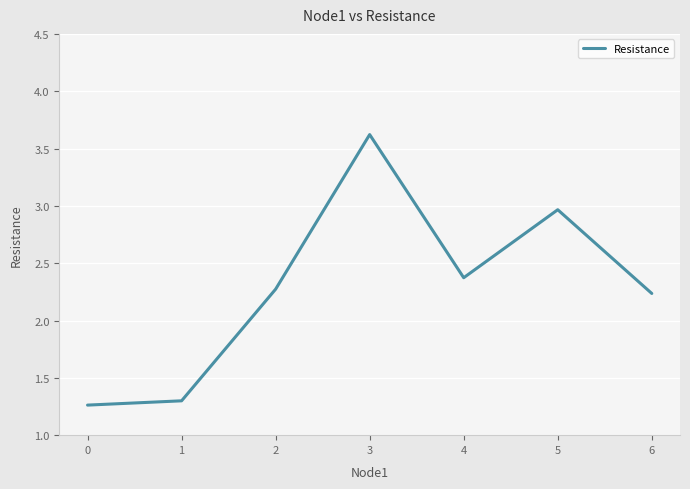

Where is the first local maximum?

3